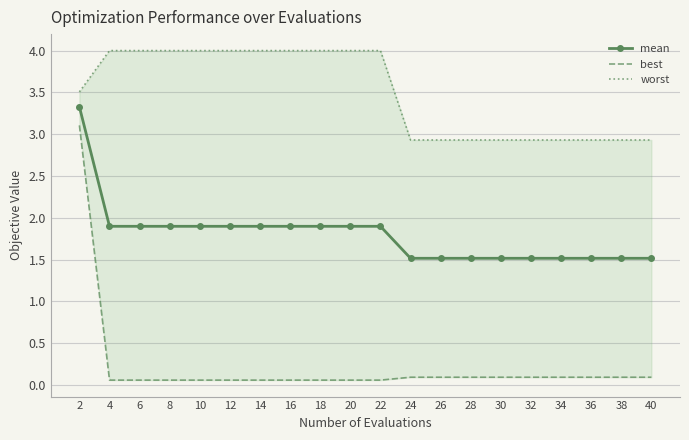

Rank the categories by mean value from lowest to highest.

24, 26, 28, 30, 32, 34, 36, 38, 40, 4, 6, 8, 10, 12, 14, 16, 18, 20, 22, 2